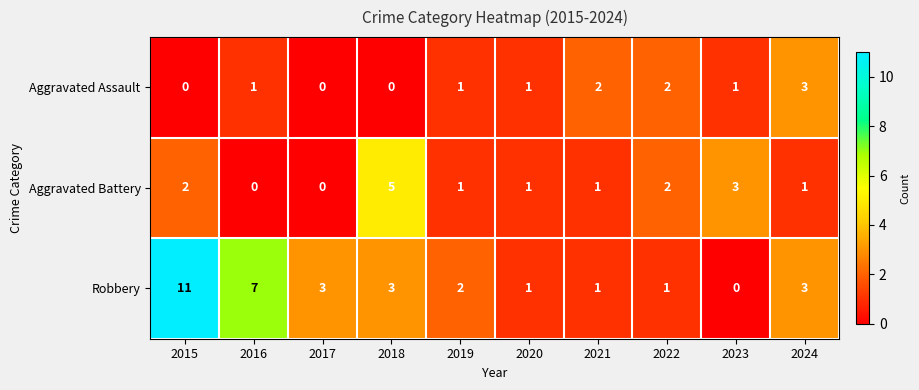

What is the total value across all series at 2020?

3